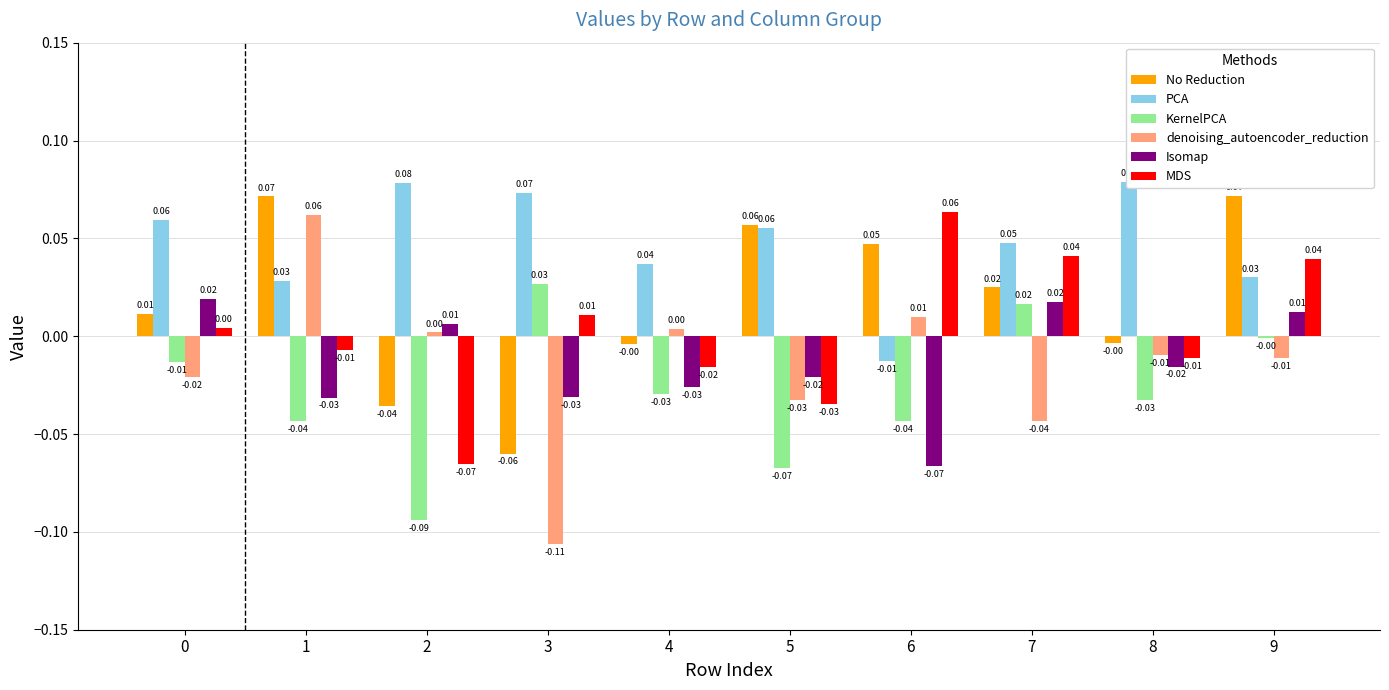

Reading right to left, transcribe all the data shown in this chart.

No Reduction: 9=0.1	8=-0.0	7=0.0	6=0.0	5=0.1	4=-0.0	3=-0.1	2=-0.0	1=0.1	0=0.0
PCA: 9=0.0	8=0.1	7=0.0	6=-0.0	5=0.1	4=0.0	3=0.1	2=0.1	1=0.0	0=0.1
KernelPCA: 9=-0.0	8=-0.0	7=0.0	6=-0.0	5=-0.1	4=-0.0	3=0.0	2=-0.1	1=-0.0	0=-0.0
denoising_autoencoder_reduction: 9=-0.0	8=-0.0	7=-0.0	6=0.0	5=-0.0	4=0.0	3=-0.1	2=0.0	1=0.1	0=-0.0
Isomap: 9=0.0	8=-0.0	7=0.0	6=-0.1	5=-0.0	4=-0.0	3=-0.0	2=0.0	1=-0.0	0=0.0
MDS: 9=0.0	8=-0.0	7=0.0	6=0.1	5=-0.0	4=-0.0	3=0.0	2=-0.1	1=-0.0	0=0.0